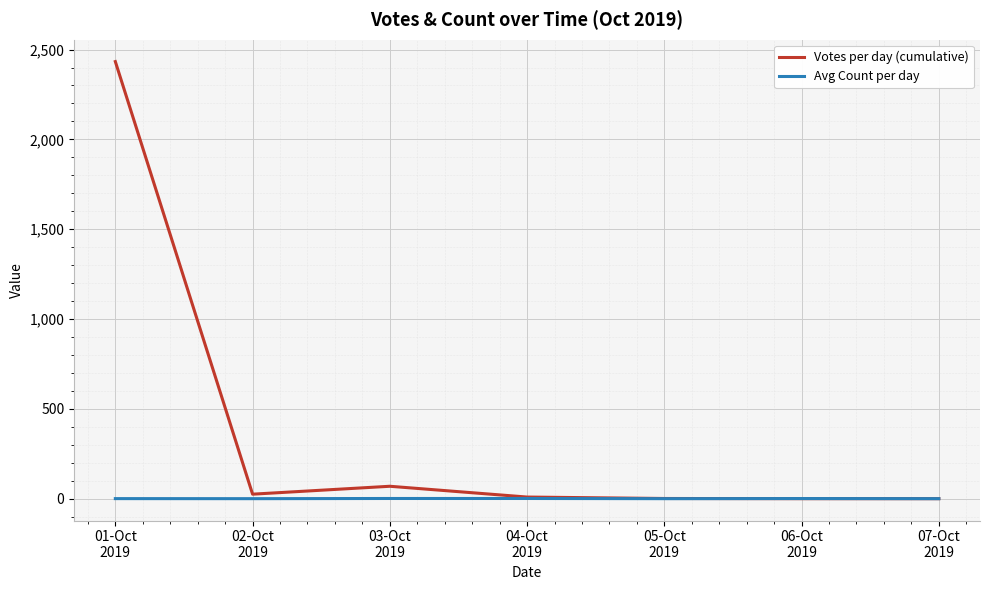

What is the difference between the maximum and second lowest values in the Avg Count per day series?

1.0